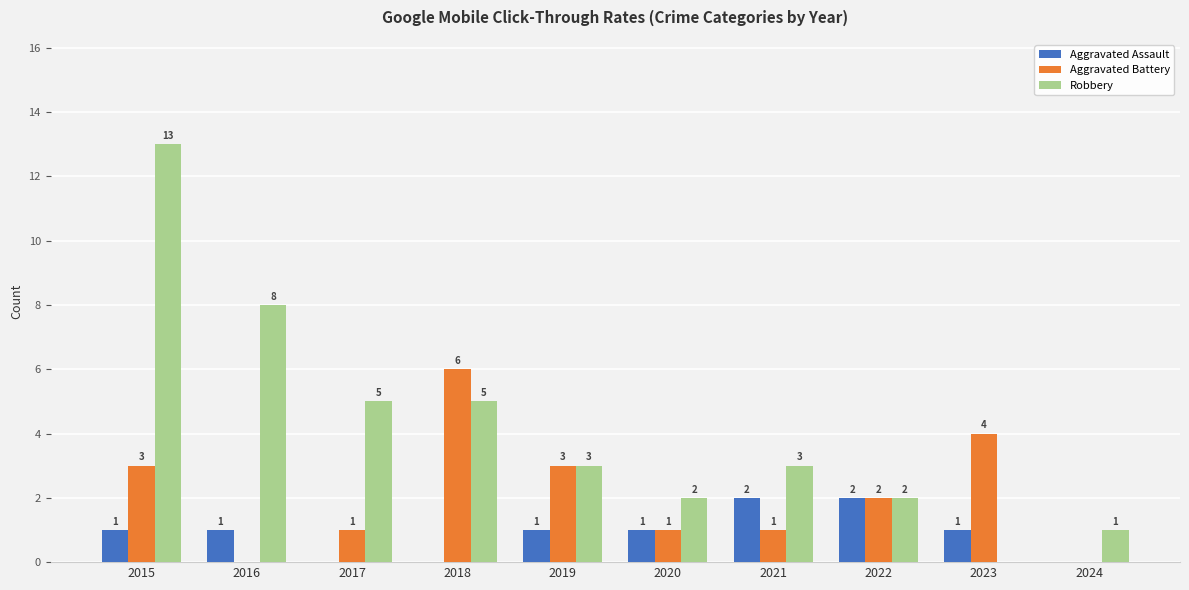

What is the difference between the Robbery values at 2020 and 2015?

11